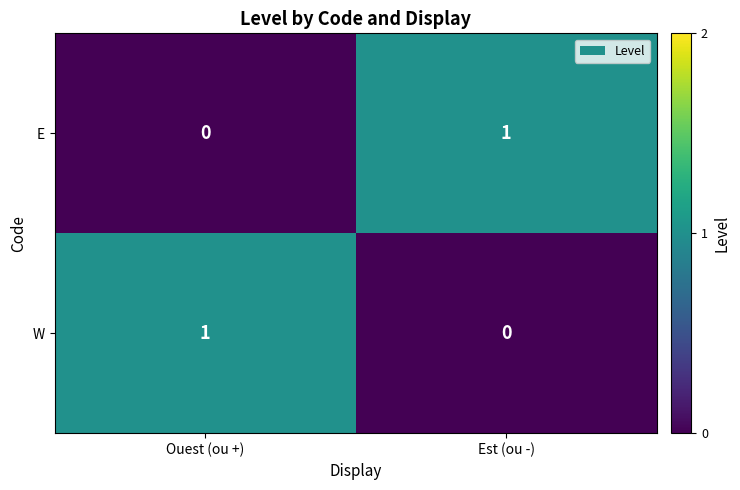

Reading right to left, list all the values displayed in this chart.

E: Est (ou -)=1	Ouest (ou +)=0
W: Est (ou -)=0	Ouest (ou +)=1